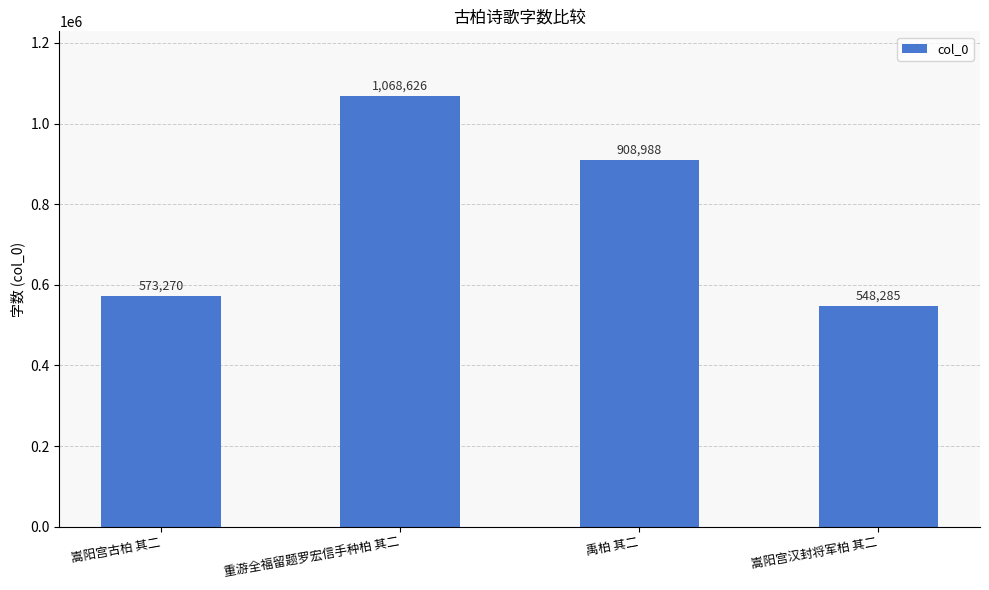

Reading left to right, what are all the values shown in this chart?

嵩阳宫古柏 其二=573270	重游全福留题罗宏信手种柏 其二=1068626	禹柏 其二=908988	嵩阳宫汉封将军柏 其二=548285